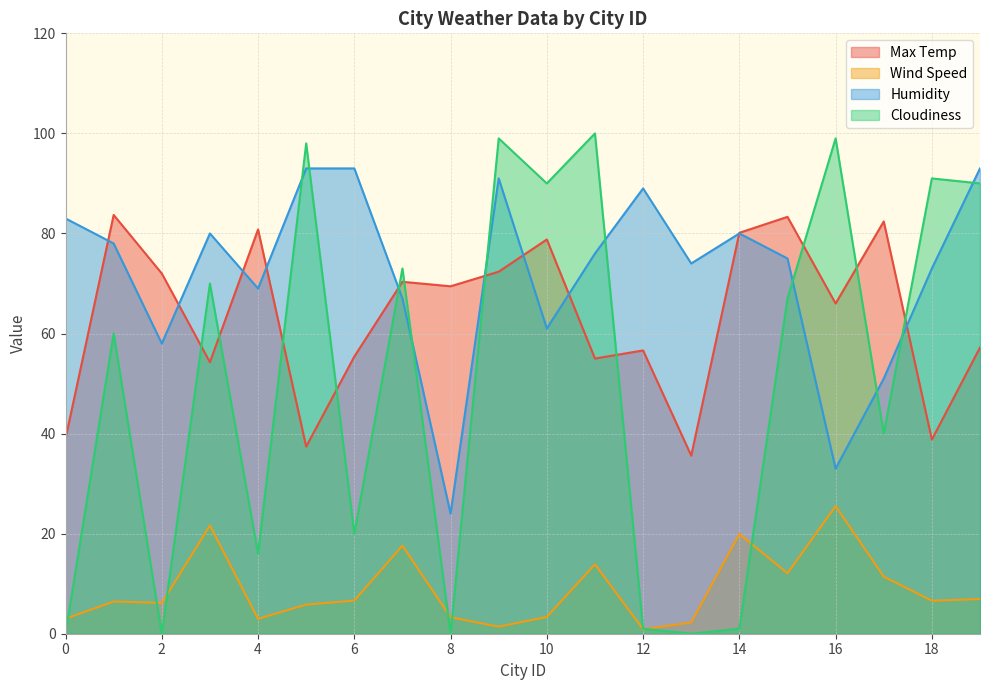

How many intersections are there between Cloudiness and Max Temp?

11